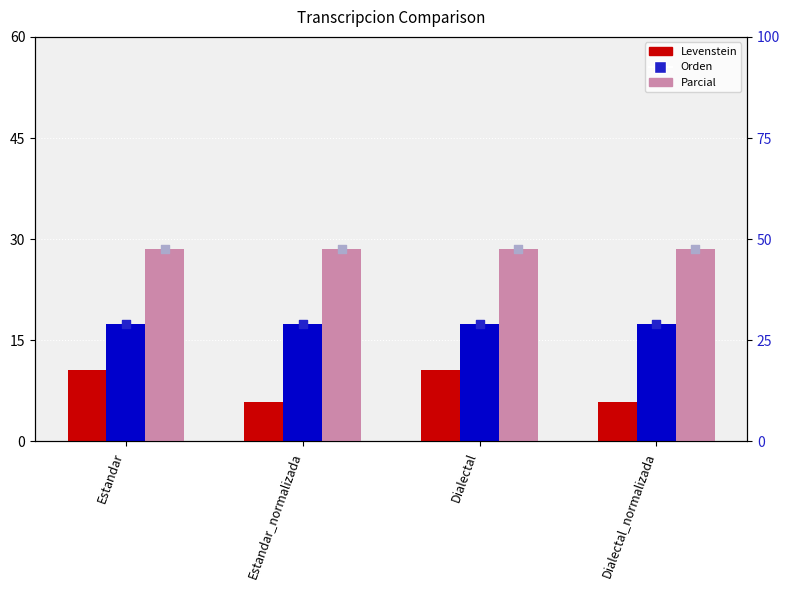

What are all the series names shown in the legend?

Levenstein, Orden, Parcial